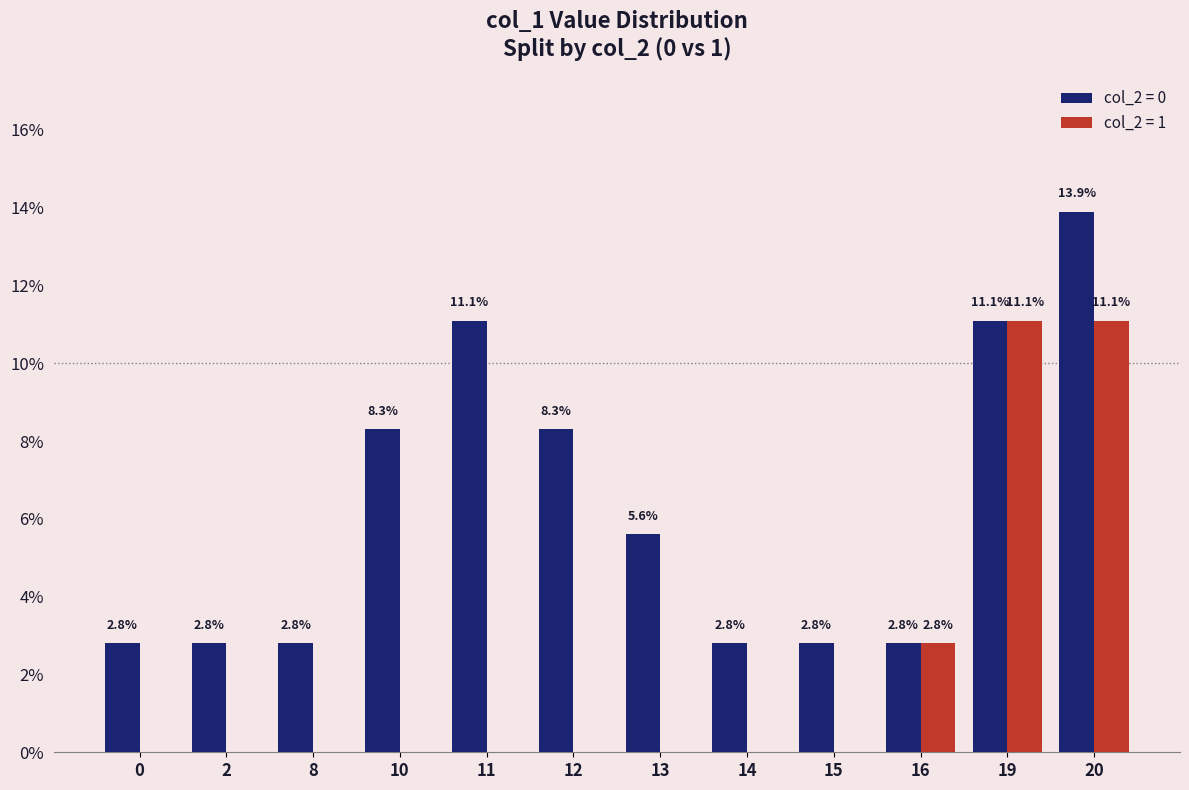

At which label is col_2 = 1 closest to 5?

16